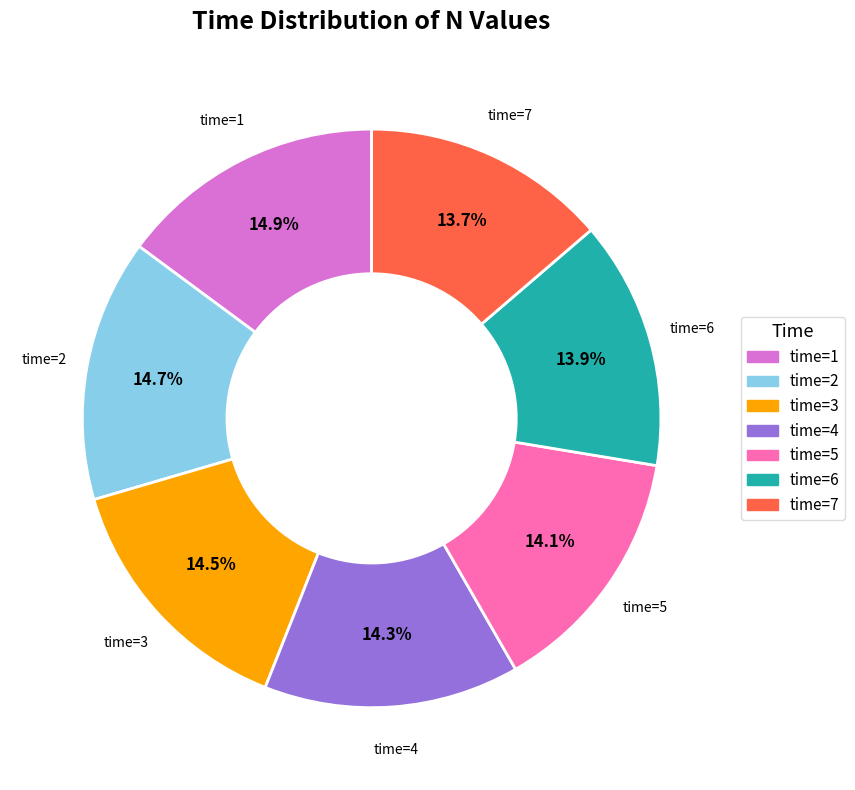

Is there a majority slice in this chart?

No